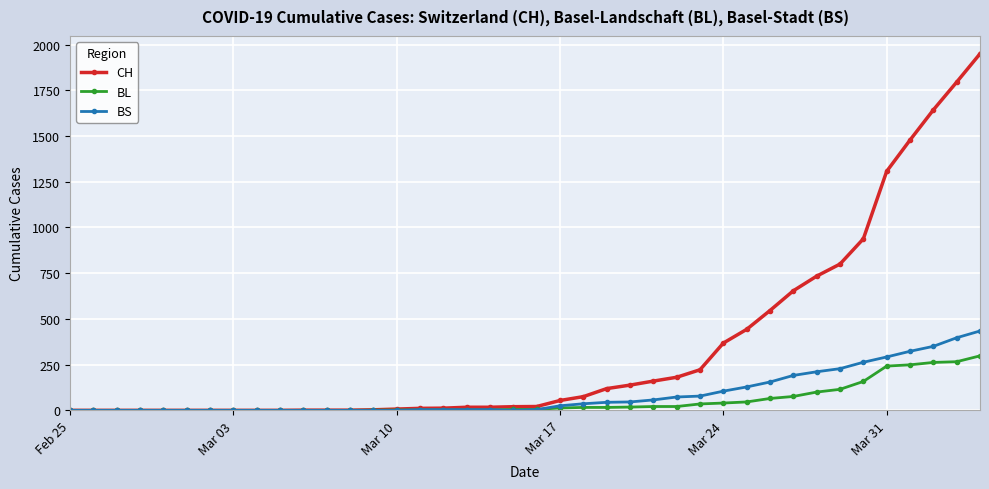

What are all the series names shown in the legend?

CH, BL, BS